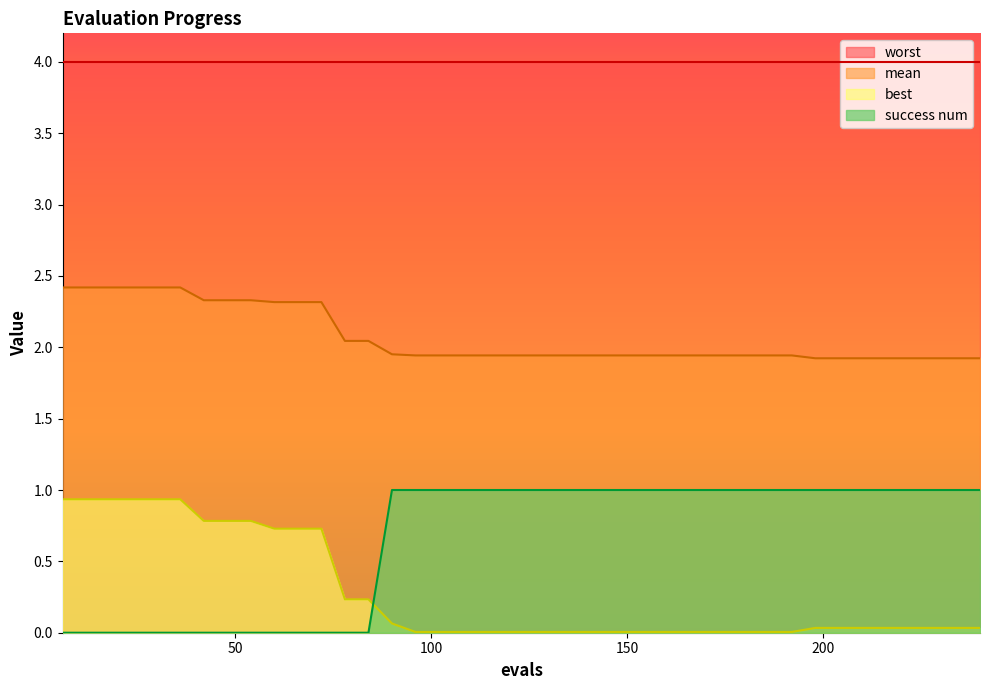

What are all the series names shown in the legend?

worst, mean, best, success num